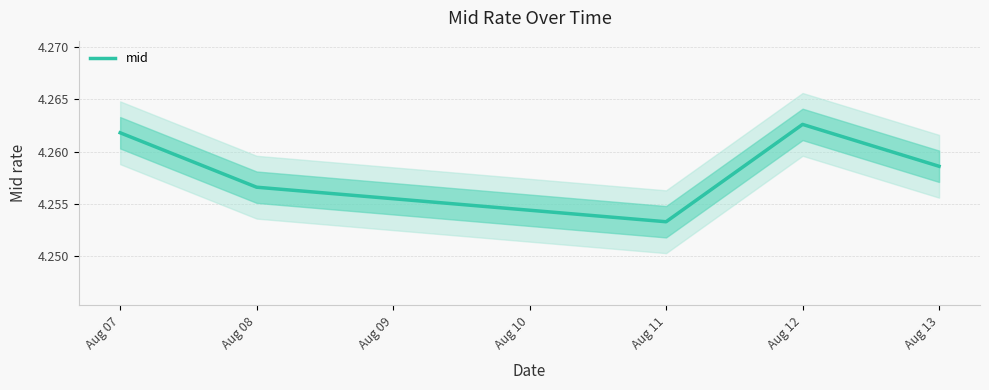

What value does the data have at Aug 08?

4.3